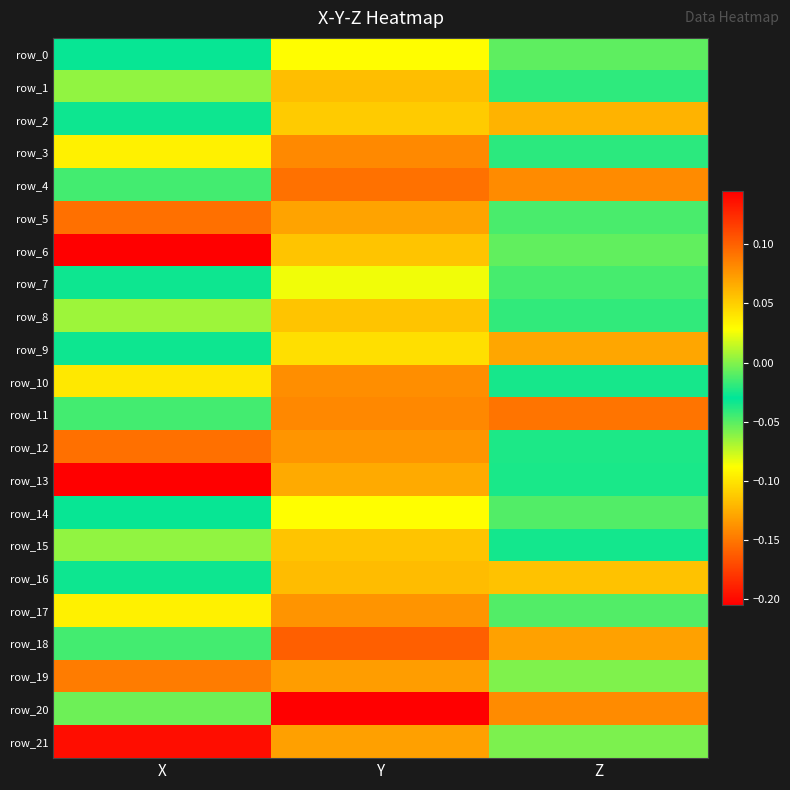

The row_7 series shows -0.1 at X. True or false?

False